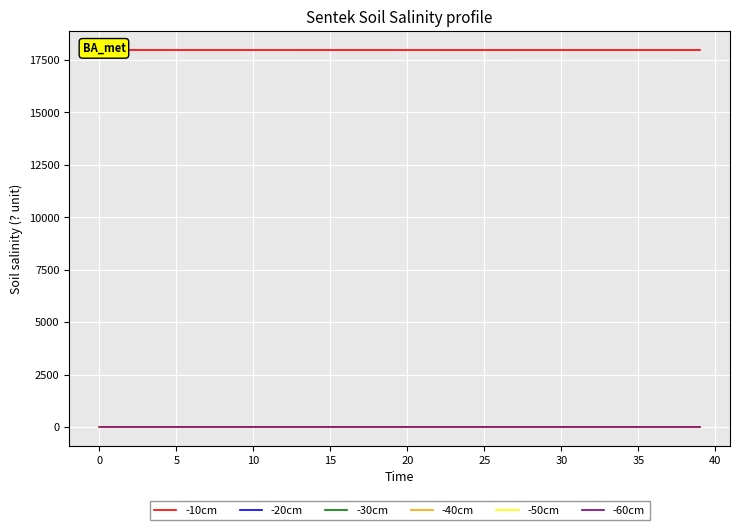

What is the maximum value for -40cm?

0.1